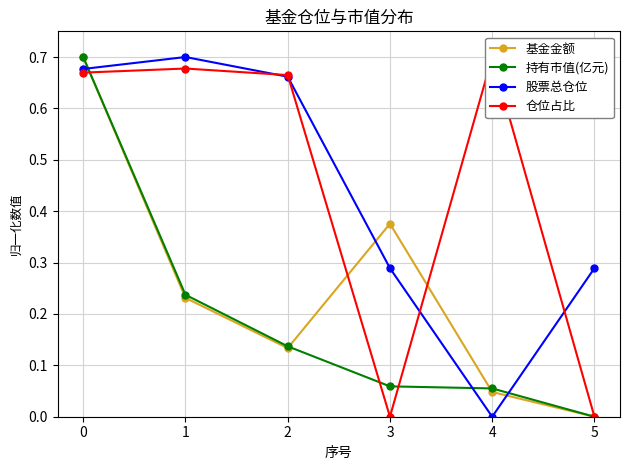

True or false: 仓位占比 has a value of 0.7 at 1.

True